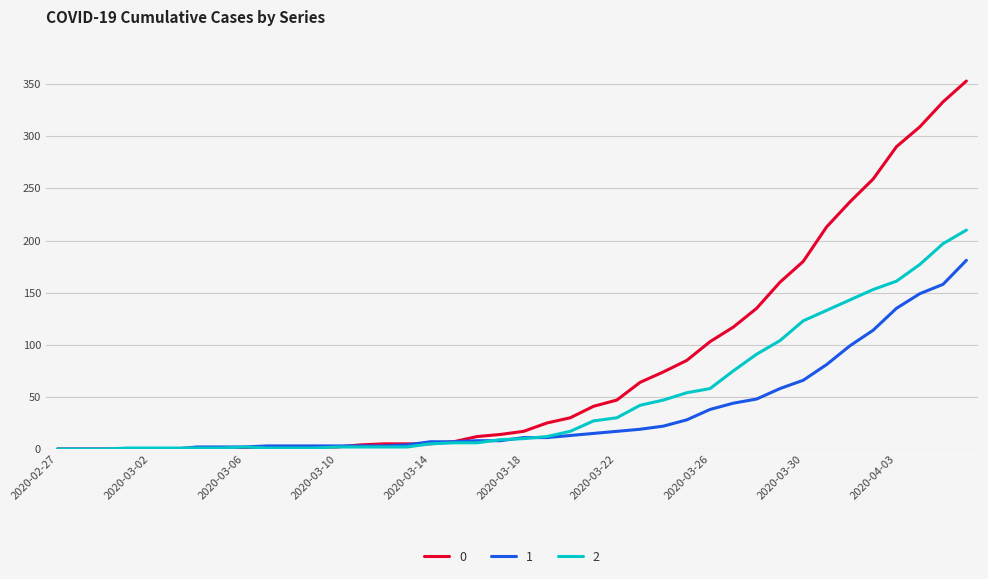

Rank the series by their average value, from highest to lowest.

0, 2, 1